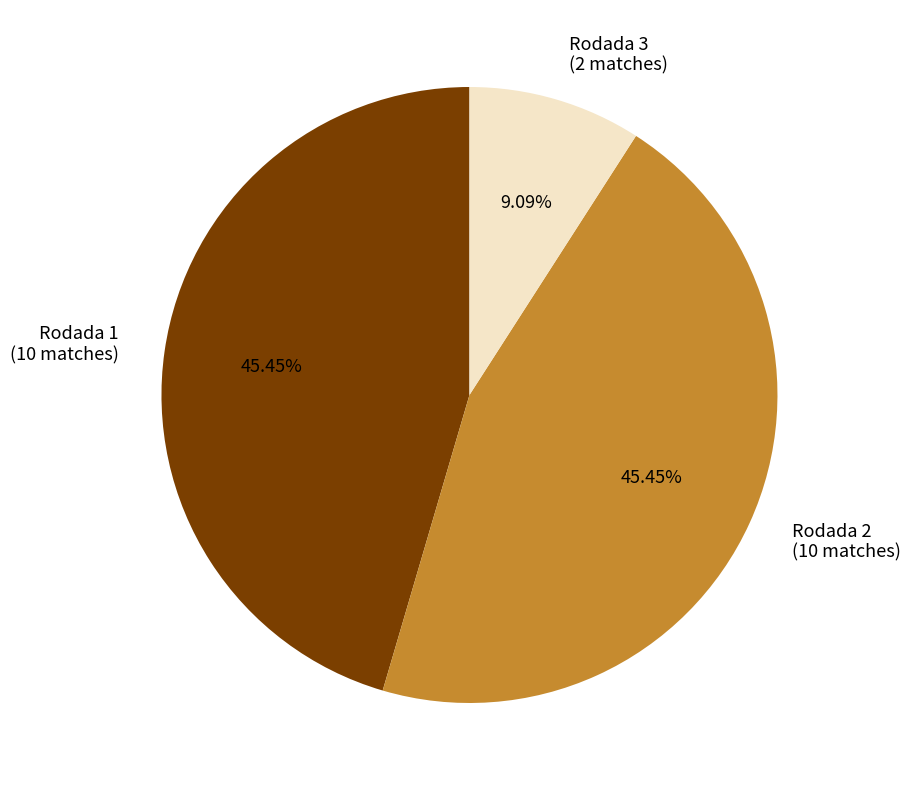

To the nearest percent, what is the combined percentage of Rodada 1 and Rodada 3?

55%